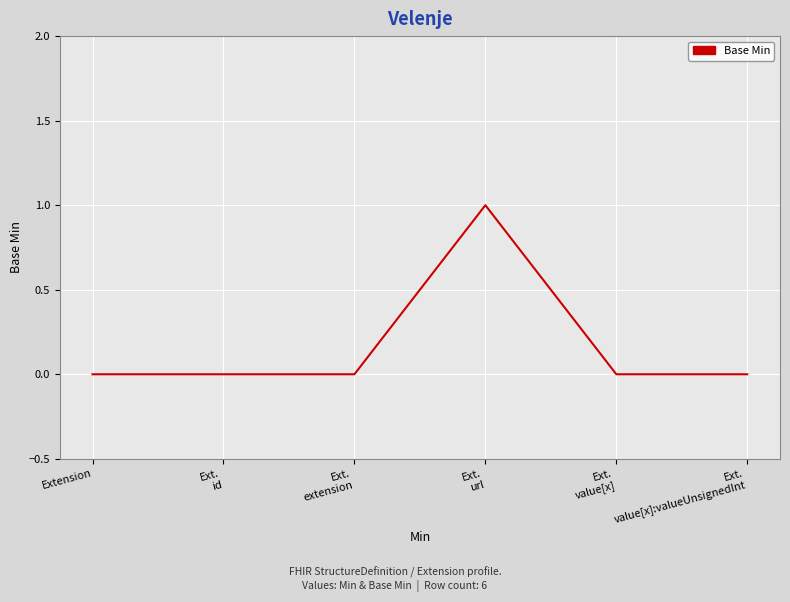

How many lines are shown in the chart?

1